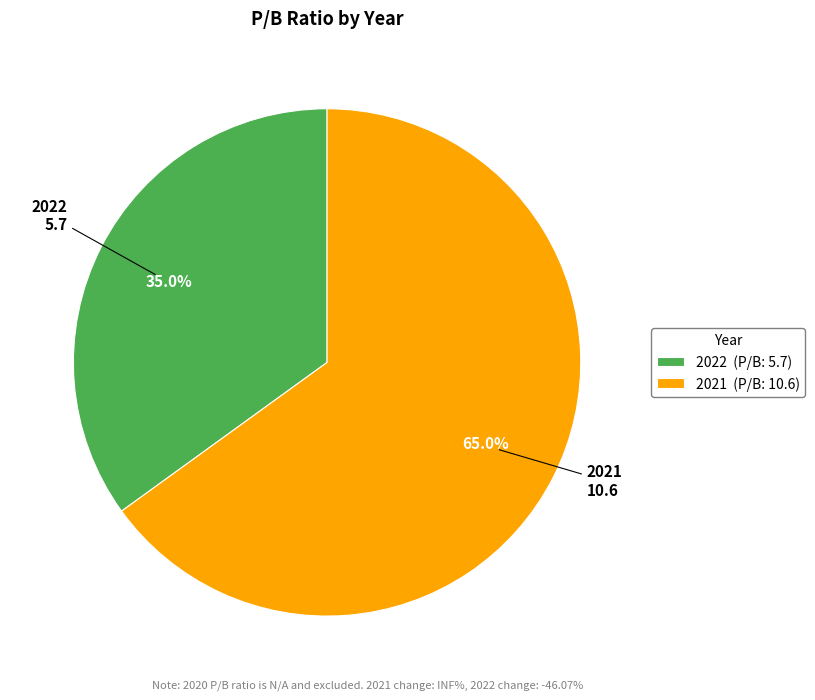

What portion of the pie excludes 2022?

65.0%